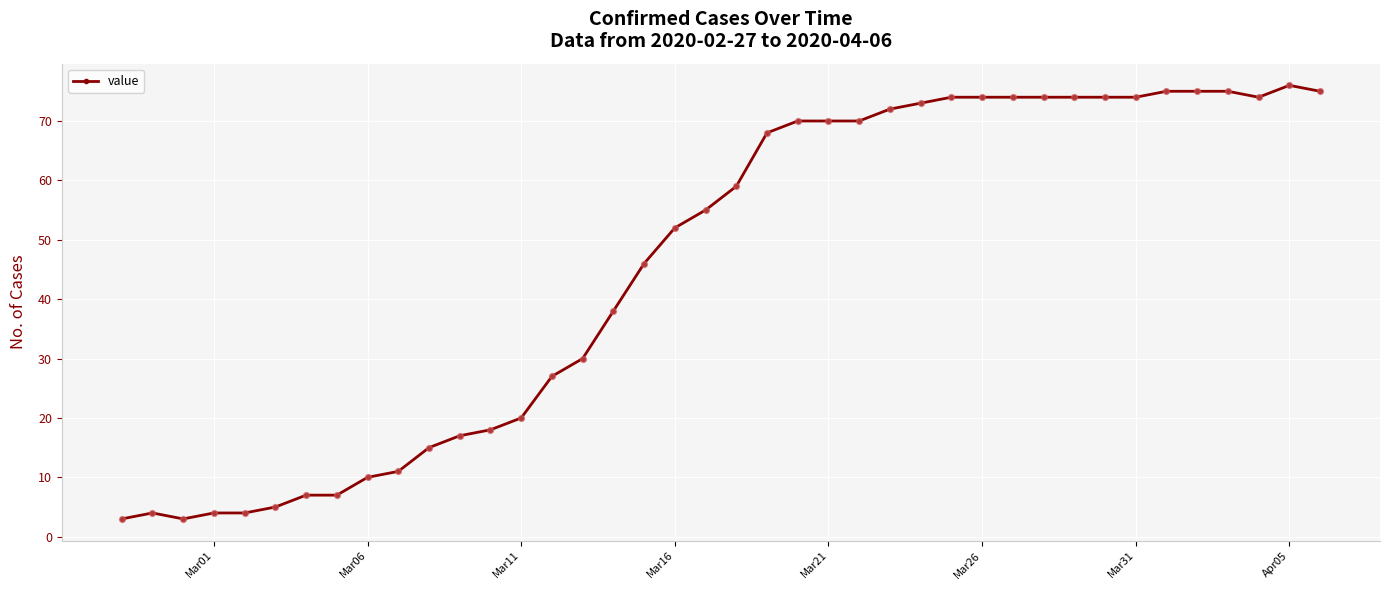

True or false: there are more than 0 points higher than both neighbors.

True